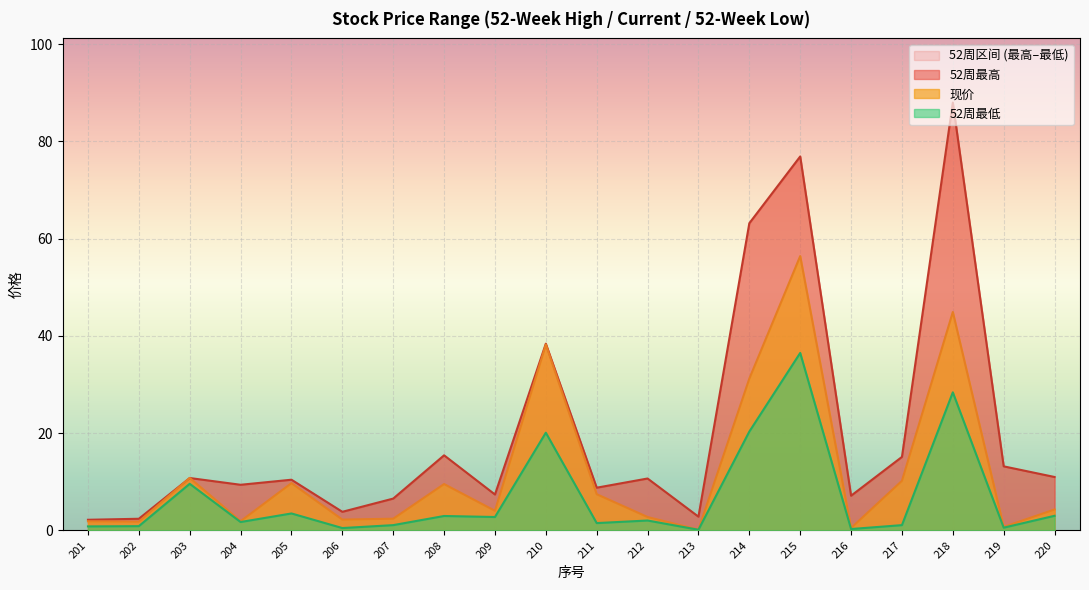

Is the value of 52周最低 at 218 greater than the value of 现价 at 219?

Yes